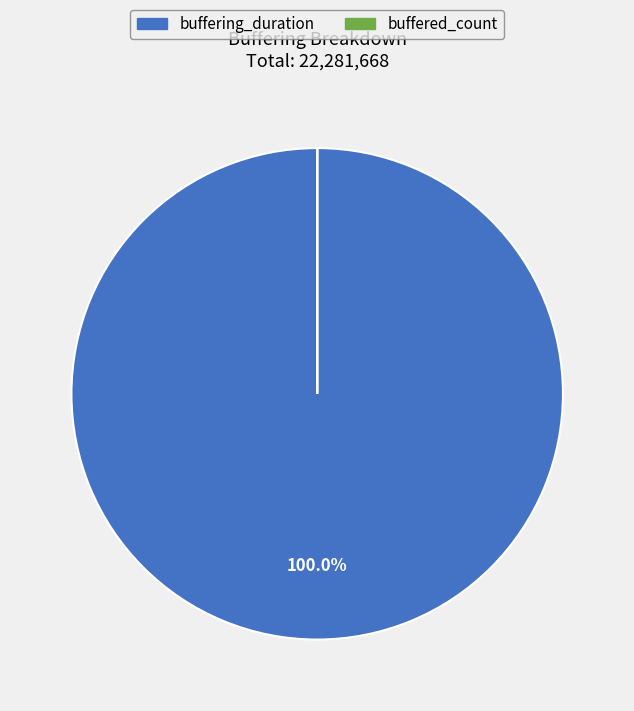

Does buffering_duration represent more than half of the total?

Yes